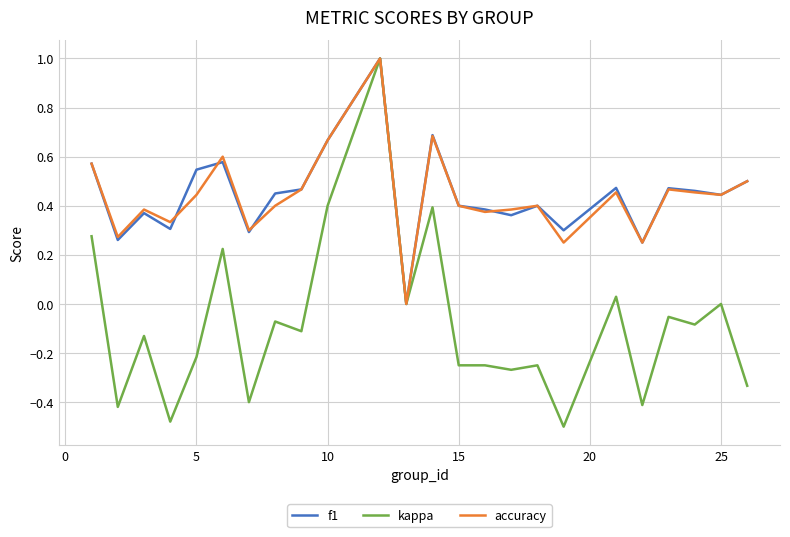

Does the chart have visible grid lines?

Yes